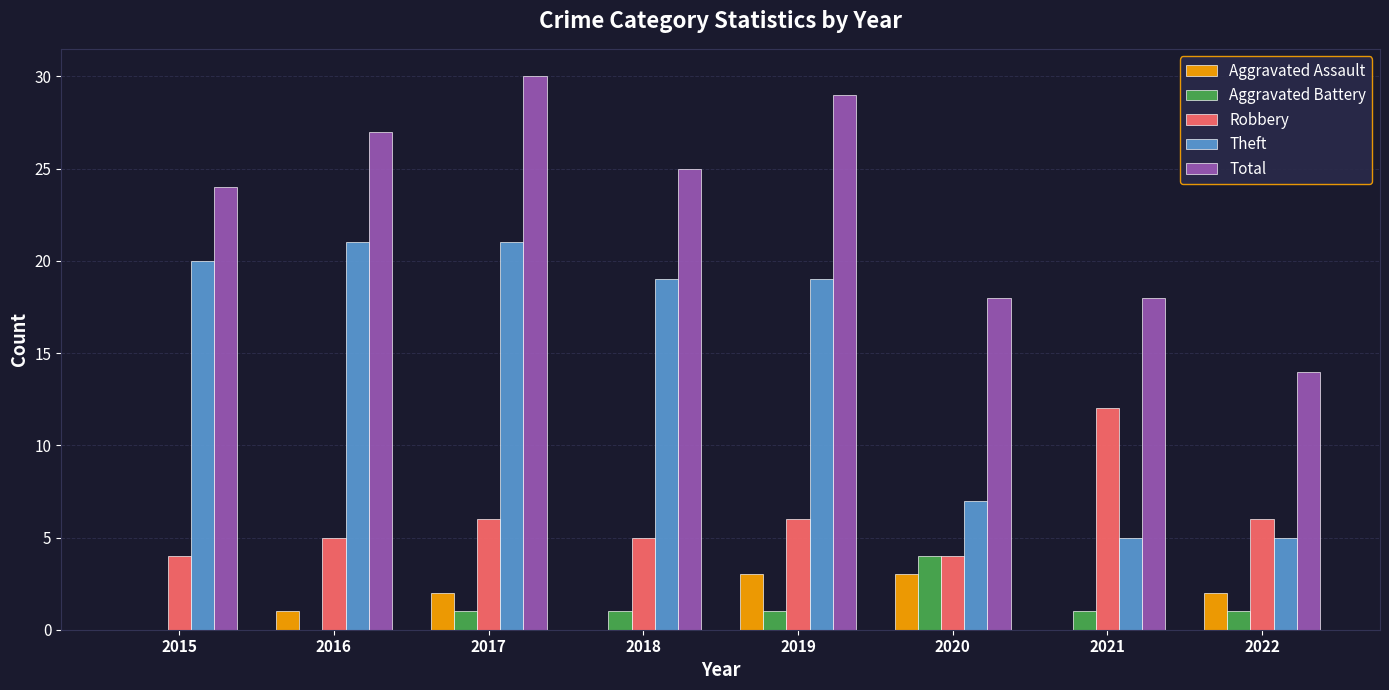

At which category is the sum across all series the highest?

2017